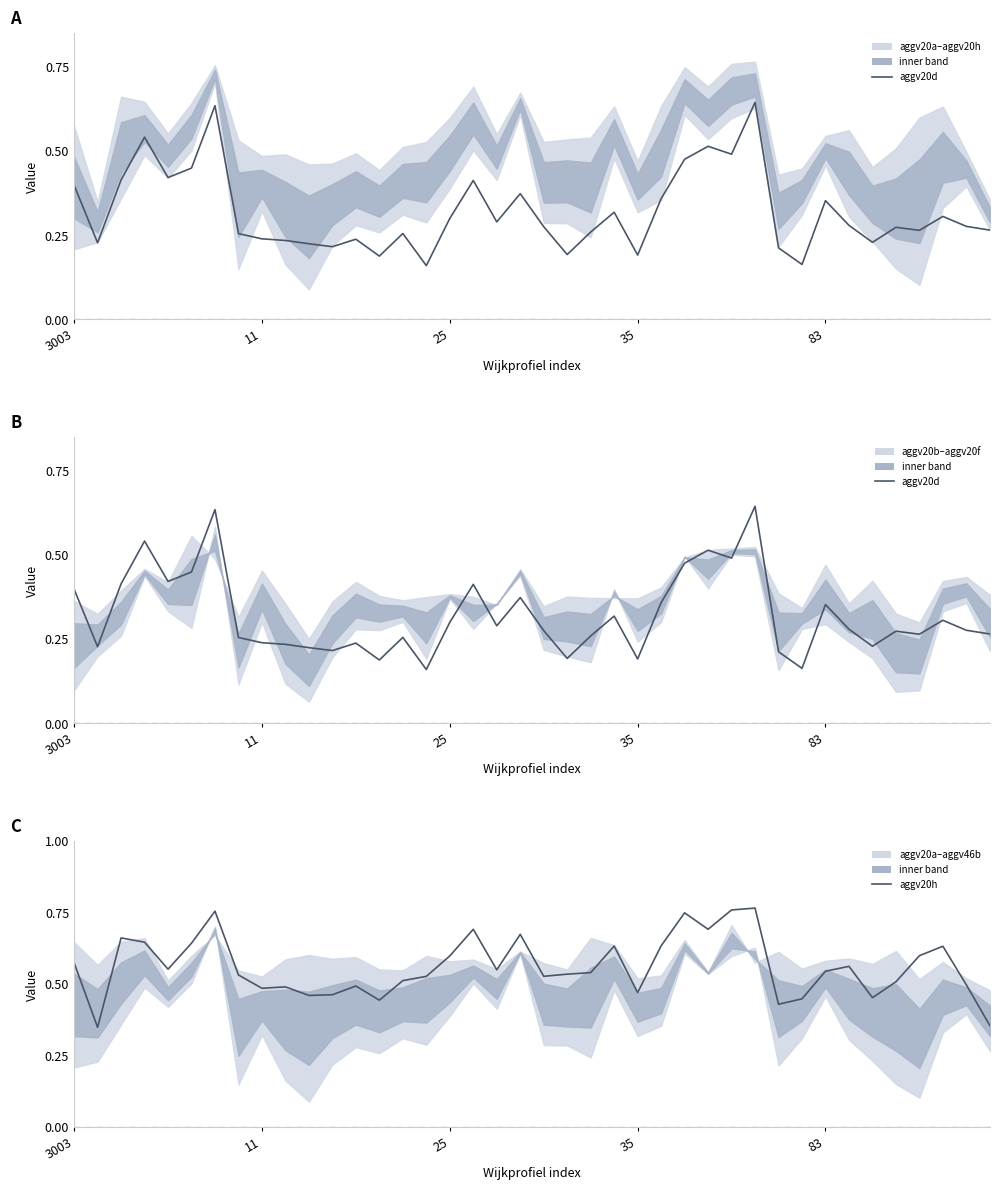

What value does the aggv20d series have at 22?

0.3